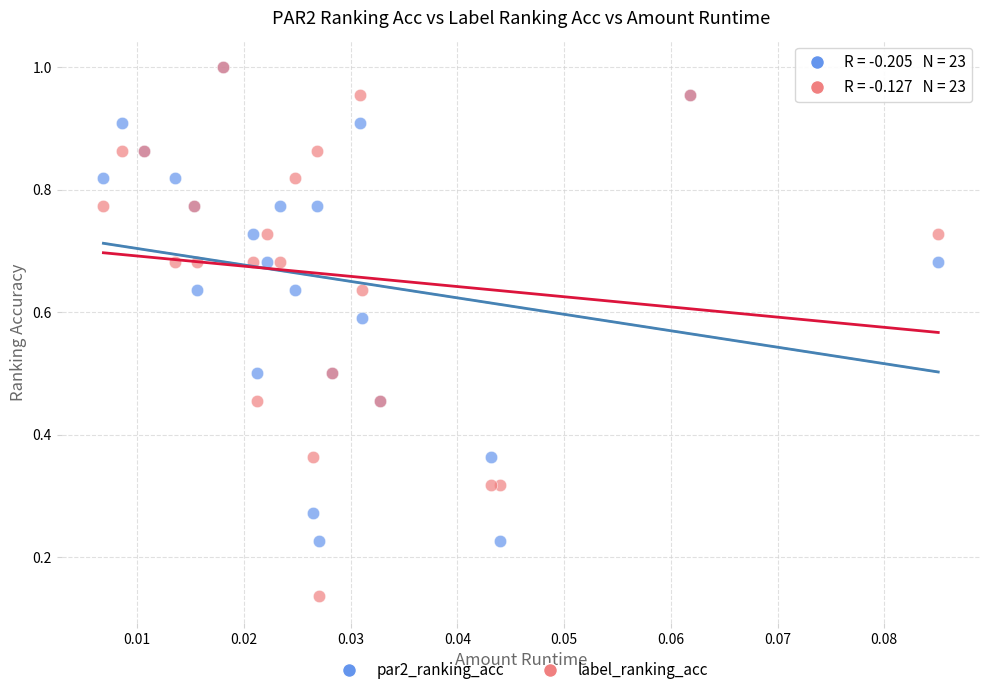

Which series contains the lowest Y value?

label_ranking_acc